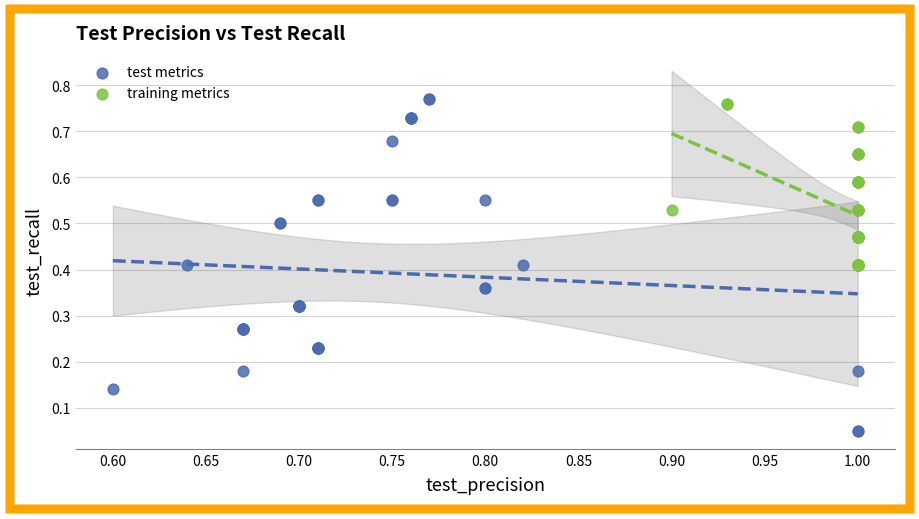

Which series reaches the maximum Y coordinate?

test metrics